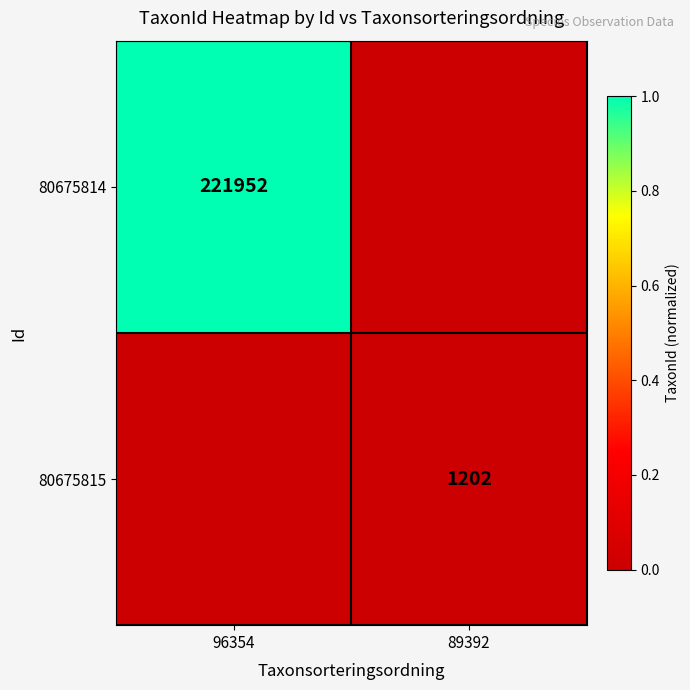

The value of 80675815 at 89392 is 1689. True or false?

False